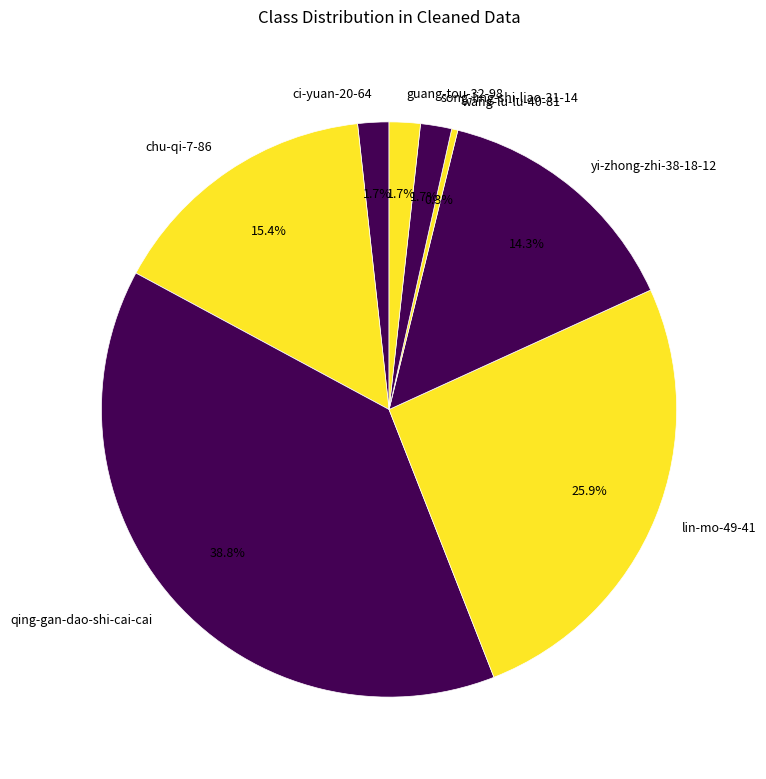

Is it true that lin-mo-49-41 is 19% of the pie?

False